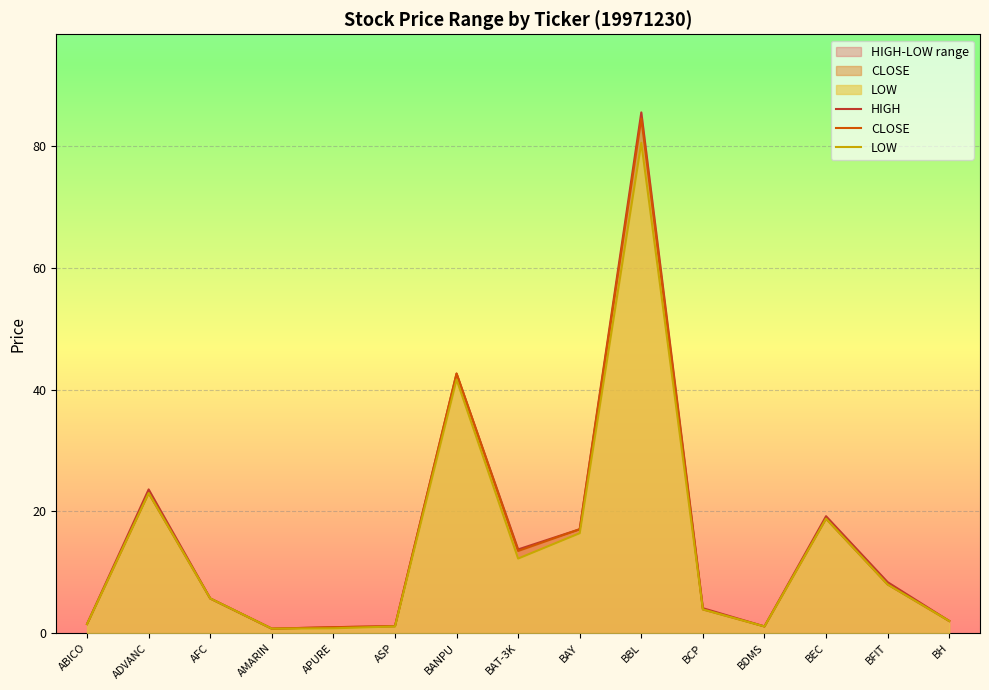

At which category does HIGH reach its first local peak?

ADVANC